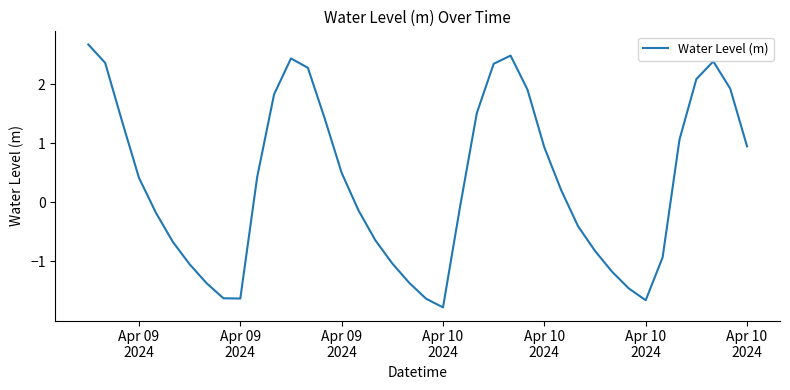

What is the difference between the maximum and minimum values?

4.5